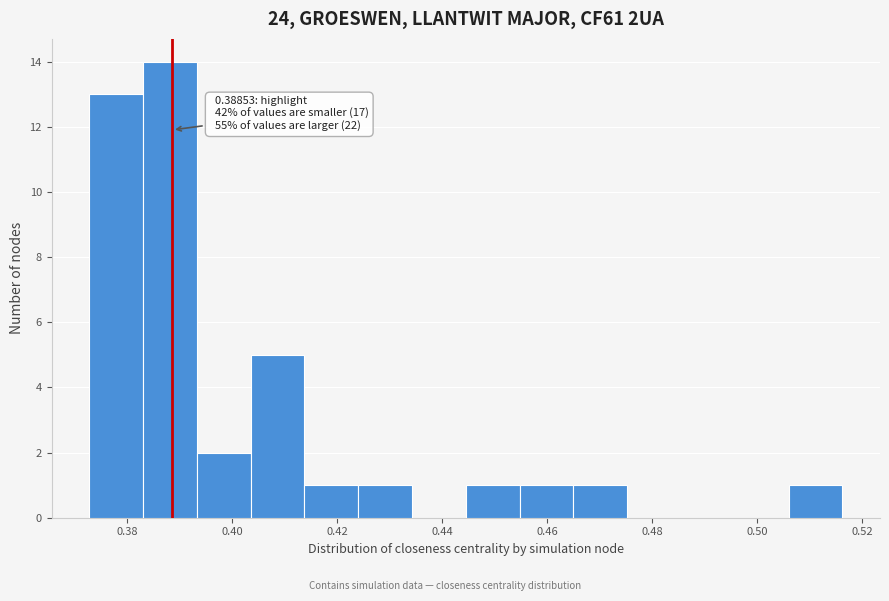

Which range on the x-axis has the tallest bar?

0.382 to 0.394